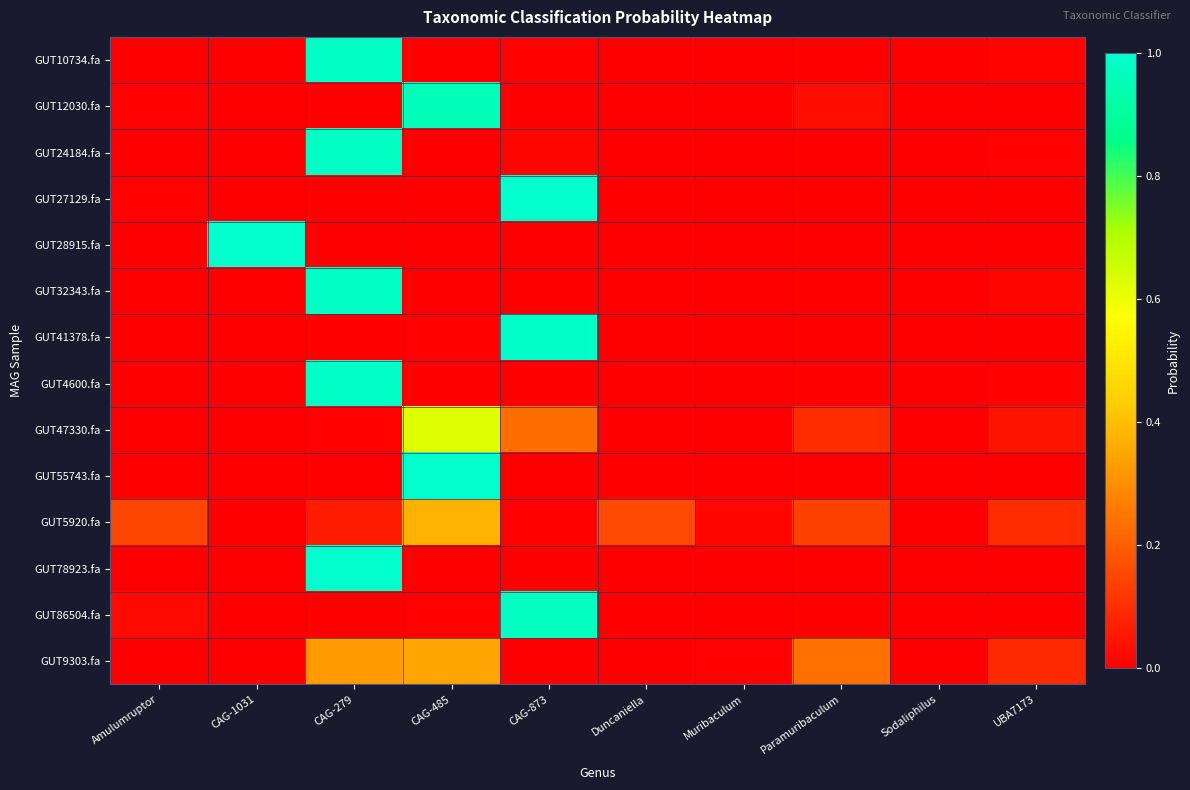

Between CAG-873 and Paramuribaculum, which is larger?

CAG-873